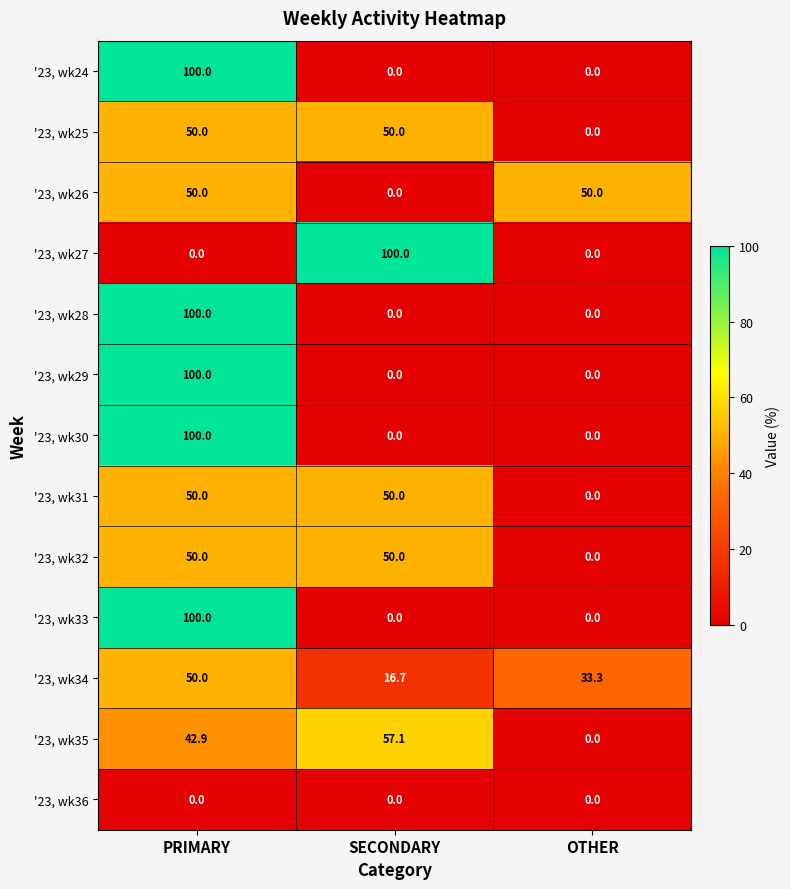

Count the '23, wk25 values in the range 0 to 50.

3